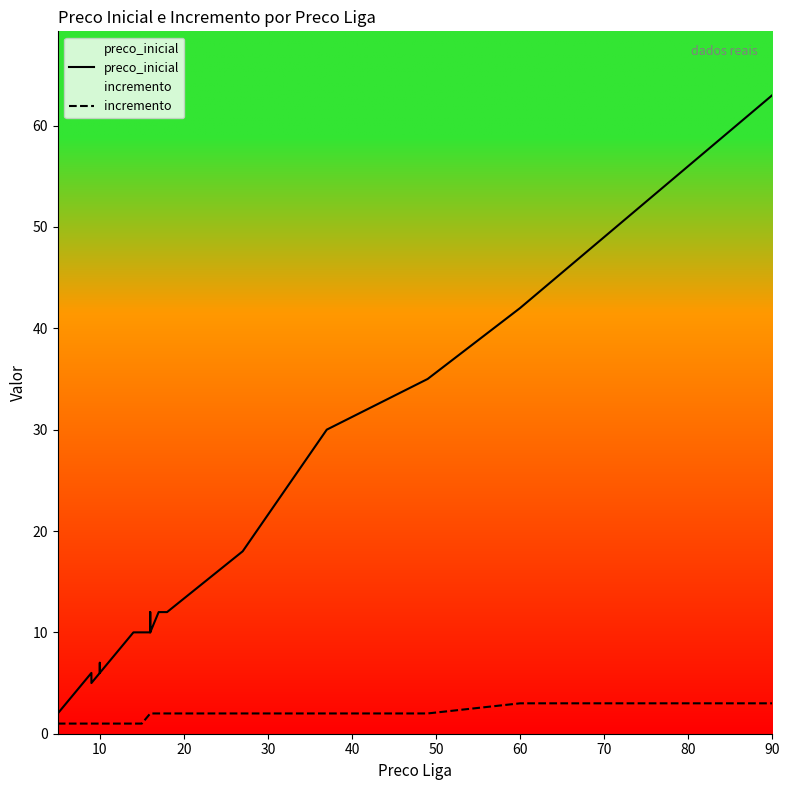

How many lines are shown in the chart?

2